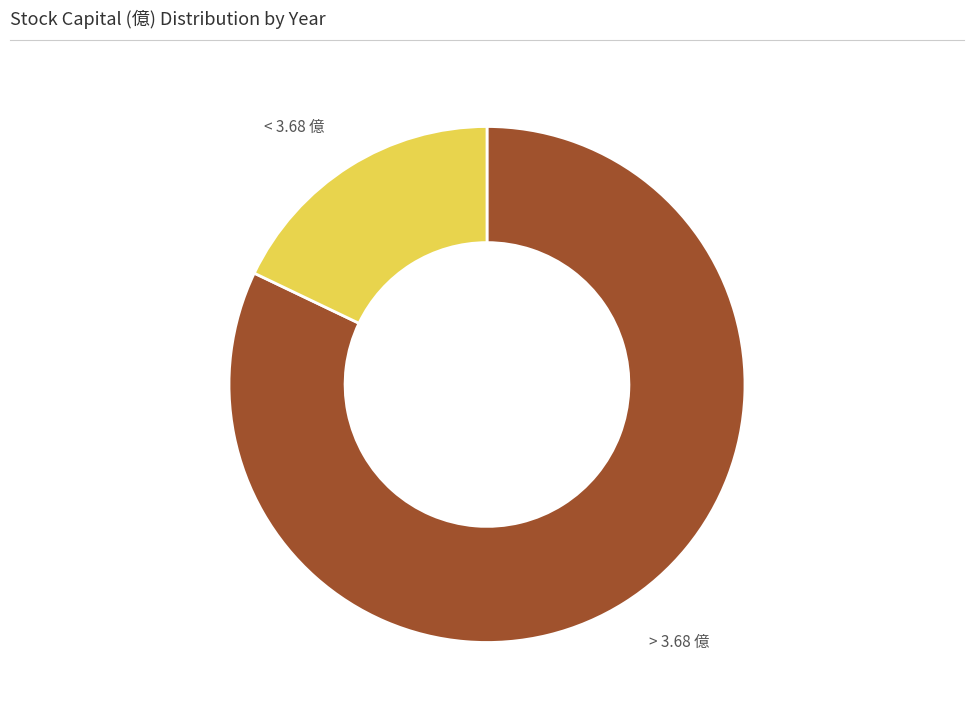

Is there a majority slice in this chart?

Yes